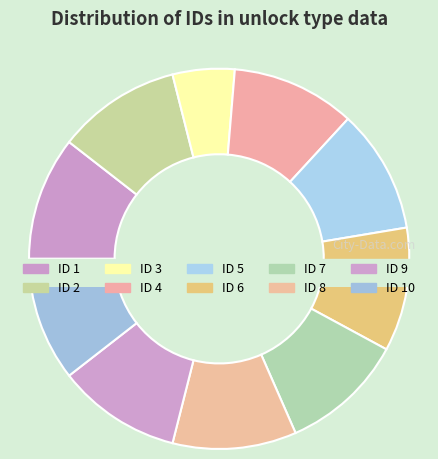

What percentage is the 1 slice, to the nearest percent?

11%